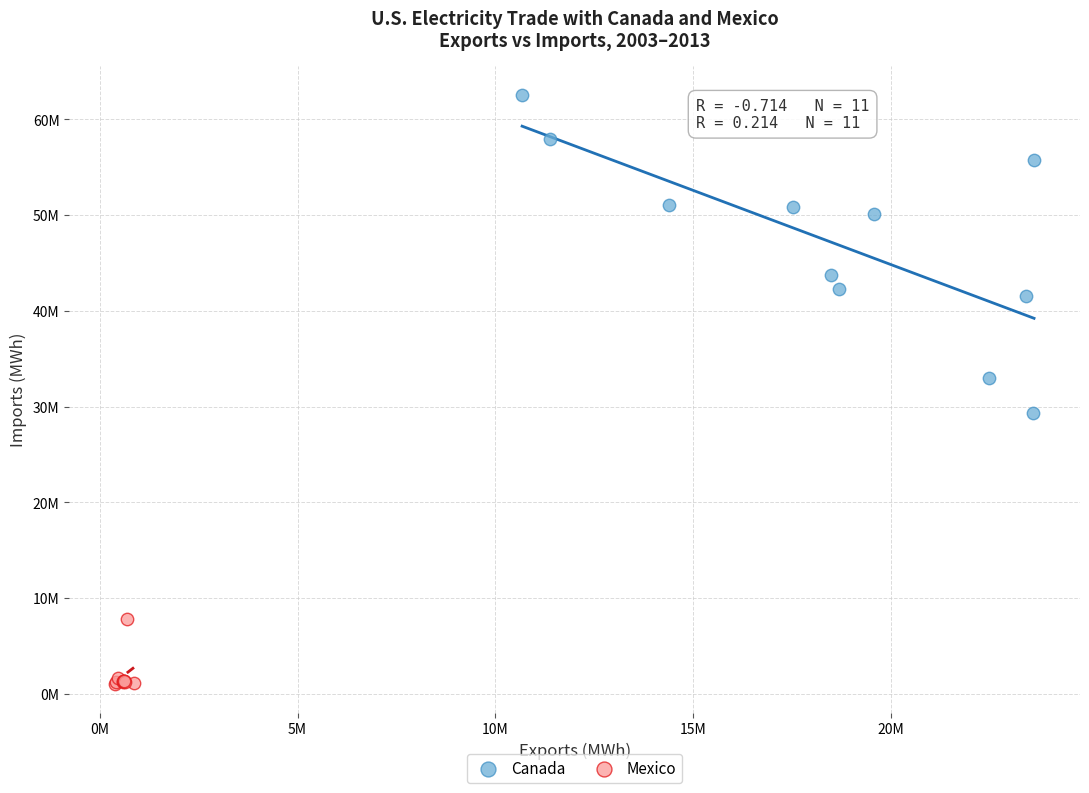

Which series has the widest spread of Y values?

Canada